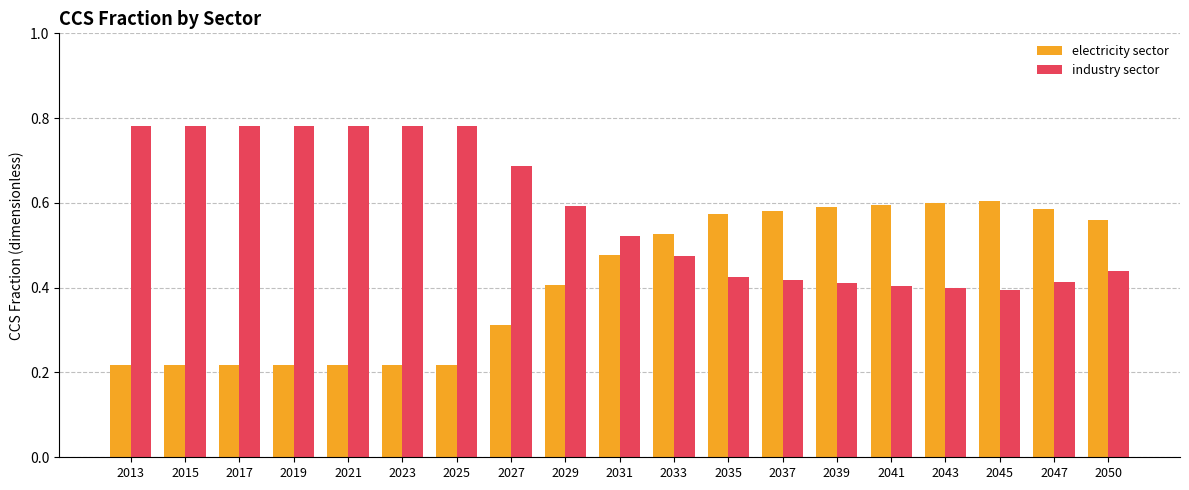

Count the electricity sector values in the range 0 to 1.

19